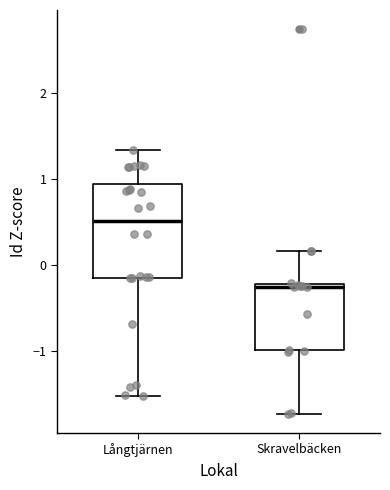

Which box has the lowest median line?

Skravelbäcken